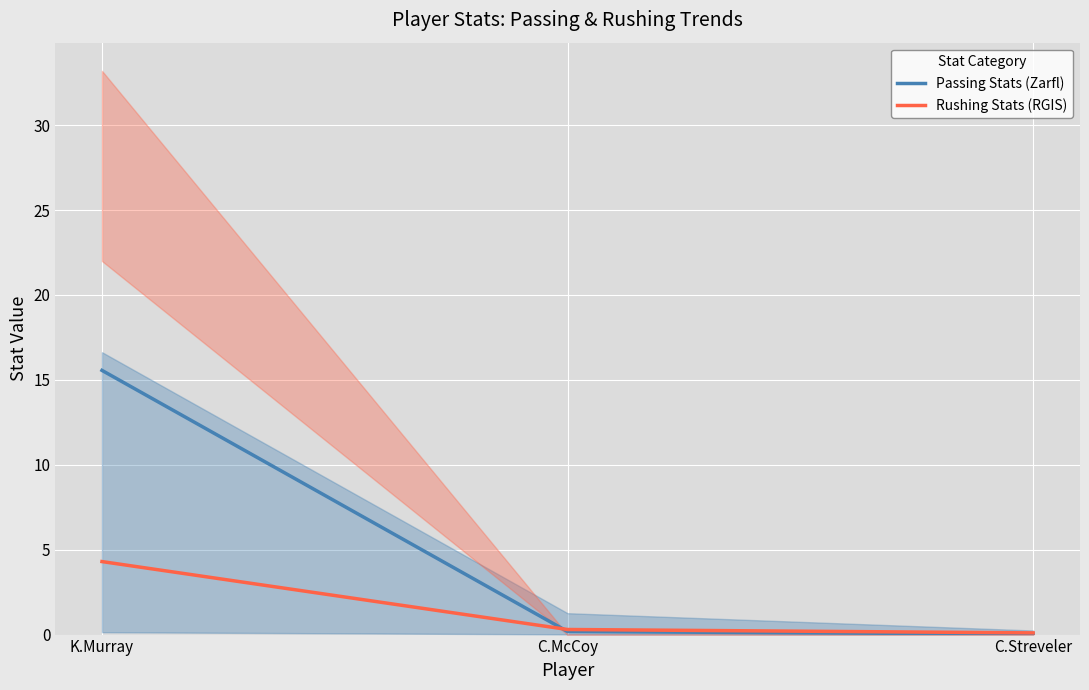

Which series has the largest total across all categories?

Passing Stats (Zarfl)